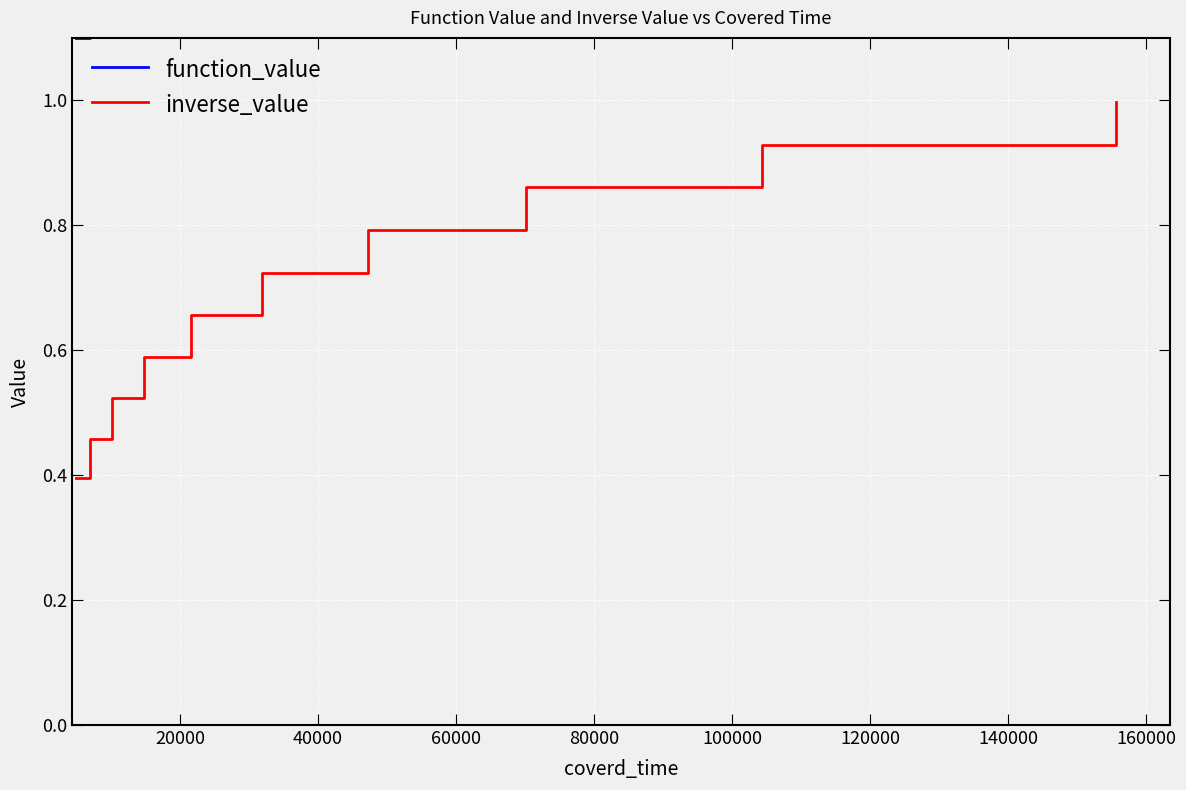

Count the number of categories in the chart.

10